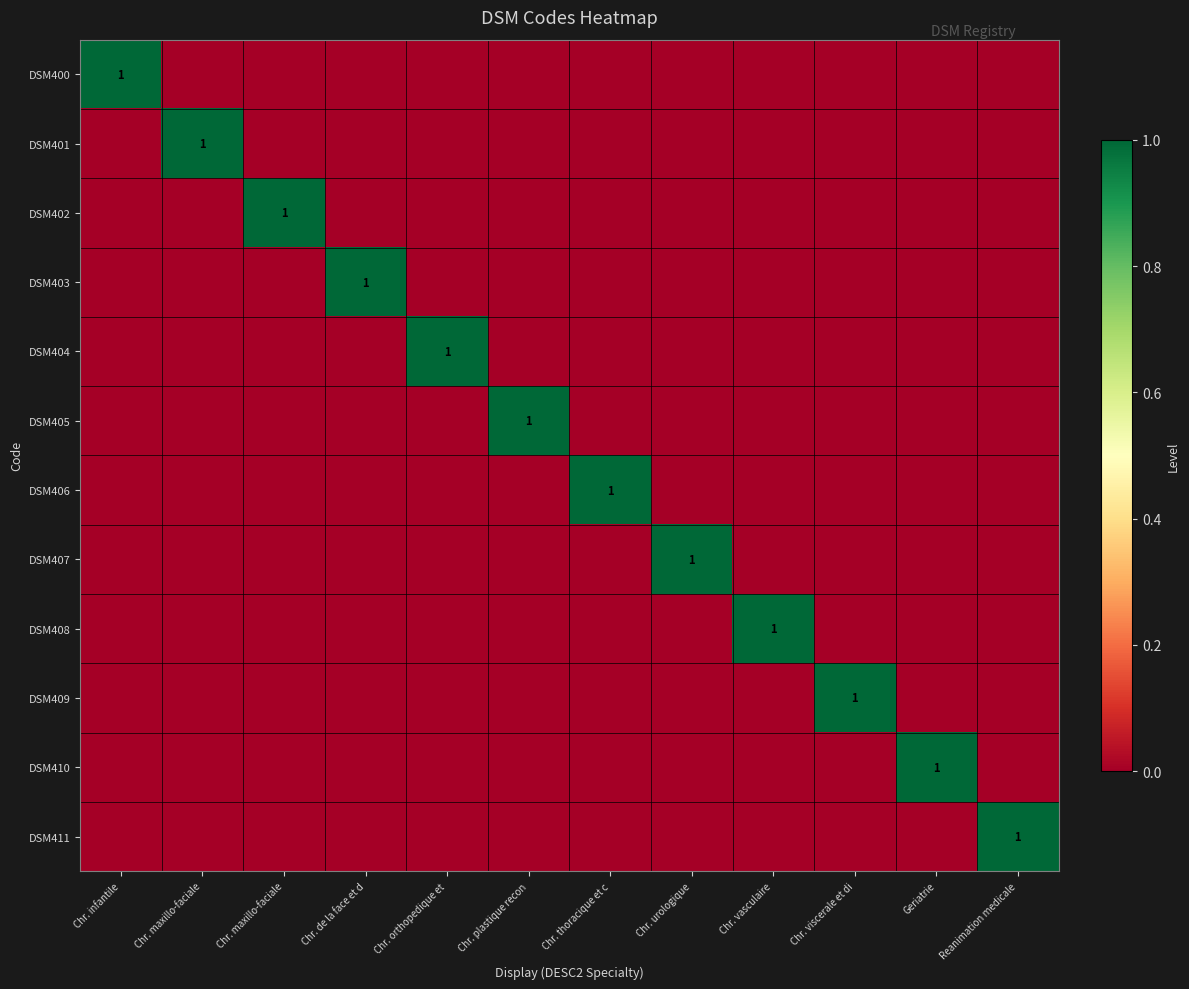

Rank the series by their maximum value, from lowest to highest.

DSM400, DSM401, DSM402, DSM403, DSM404, DSM405, DSM406, DSM407, DSM408, DSM409, DSM410, DSM411